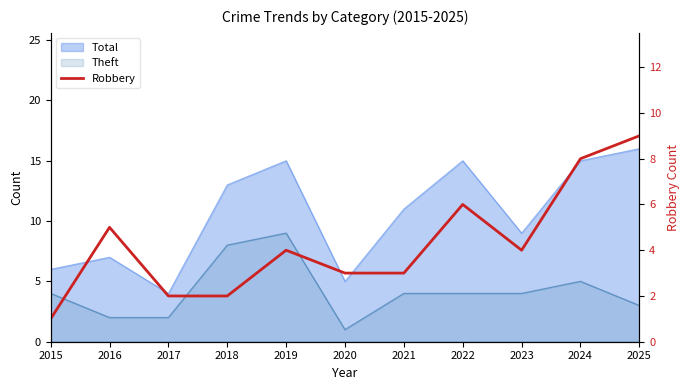

The value at 2022 is 2. True or false?

False